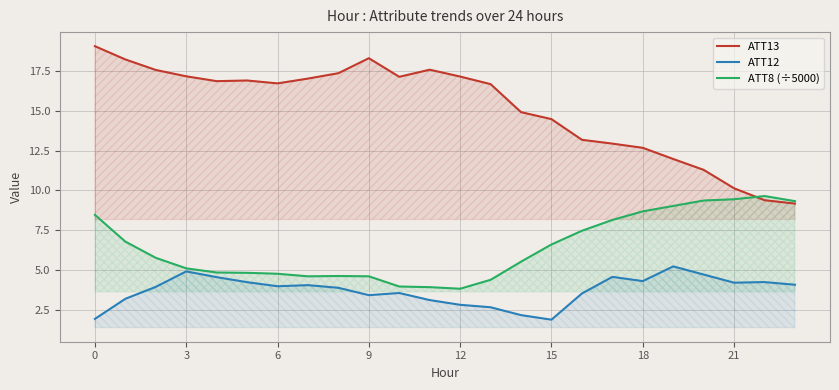

True or false: ATT12 has more than 0 interior local peaks.

True